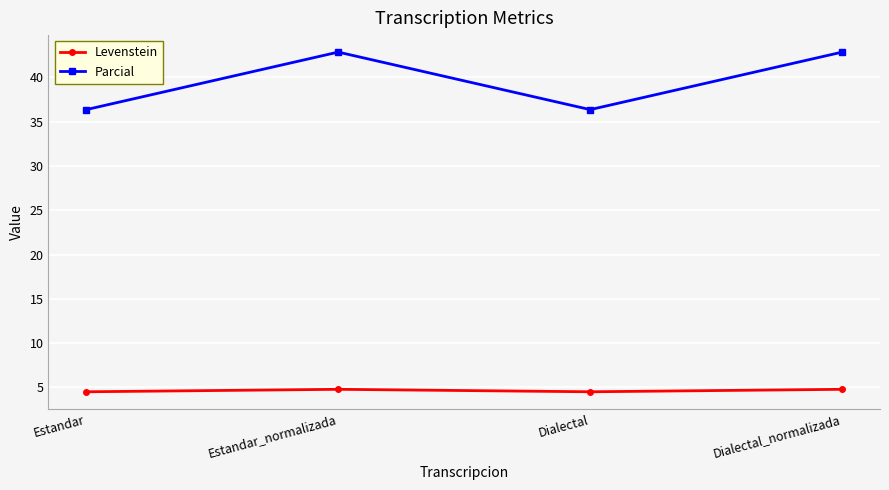

Where does the Parcial series first go above 42?

Estandar_normalizada